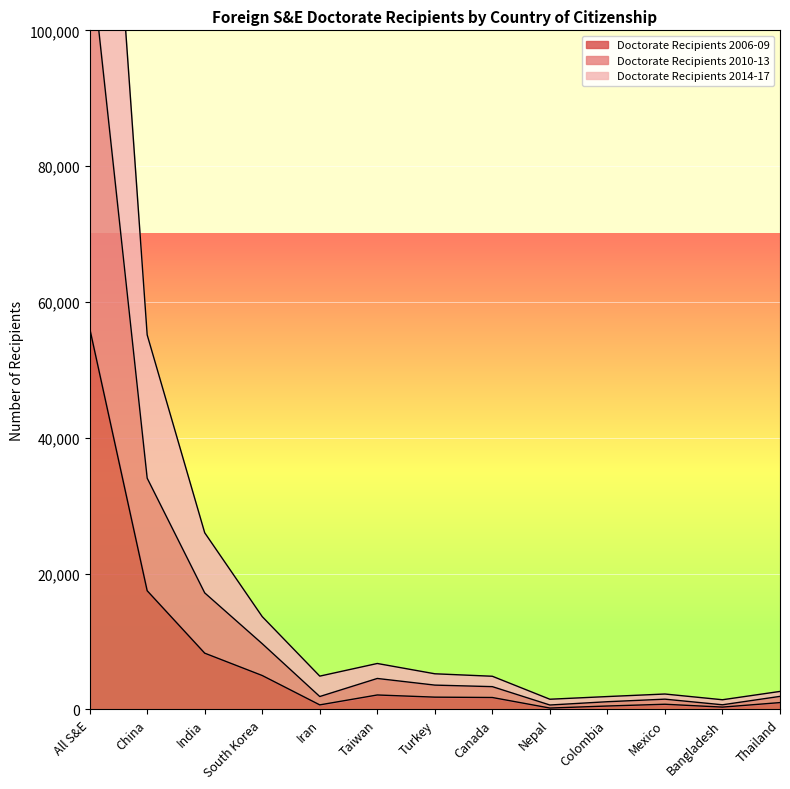

Reading right to left, list all the values displayed in this chart.

Doctorate Recipients 2006-09: 995	330	751	492	191	1745	1797	2117	657	4981	8273	17467	56139
Doctorate Recipients 2010-13: 1910	672	1500	1124	639	3344	3570	4549	1888	9666	17151	34044	112451
Doctorate Recipients 2014-17: 2640	1414	2258	1884	1489	4873	5238	6755	4893	13655	26006	55148	175122